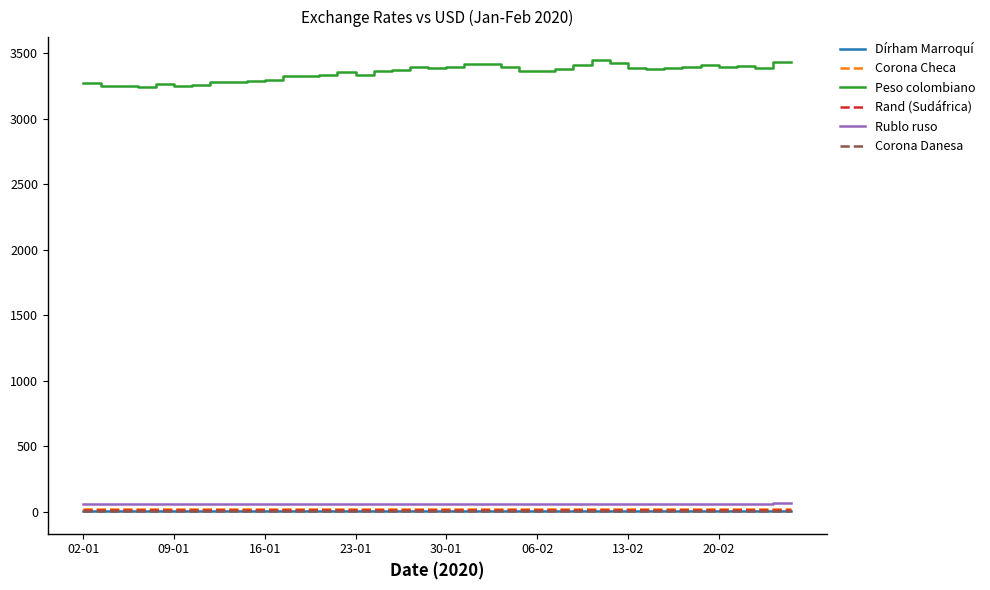

True or false: Peso colombiano and Corona Danesa cross at least once.

False